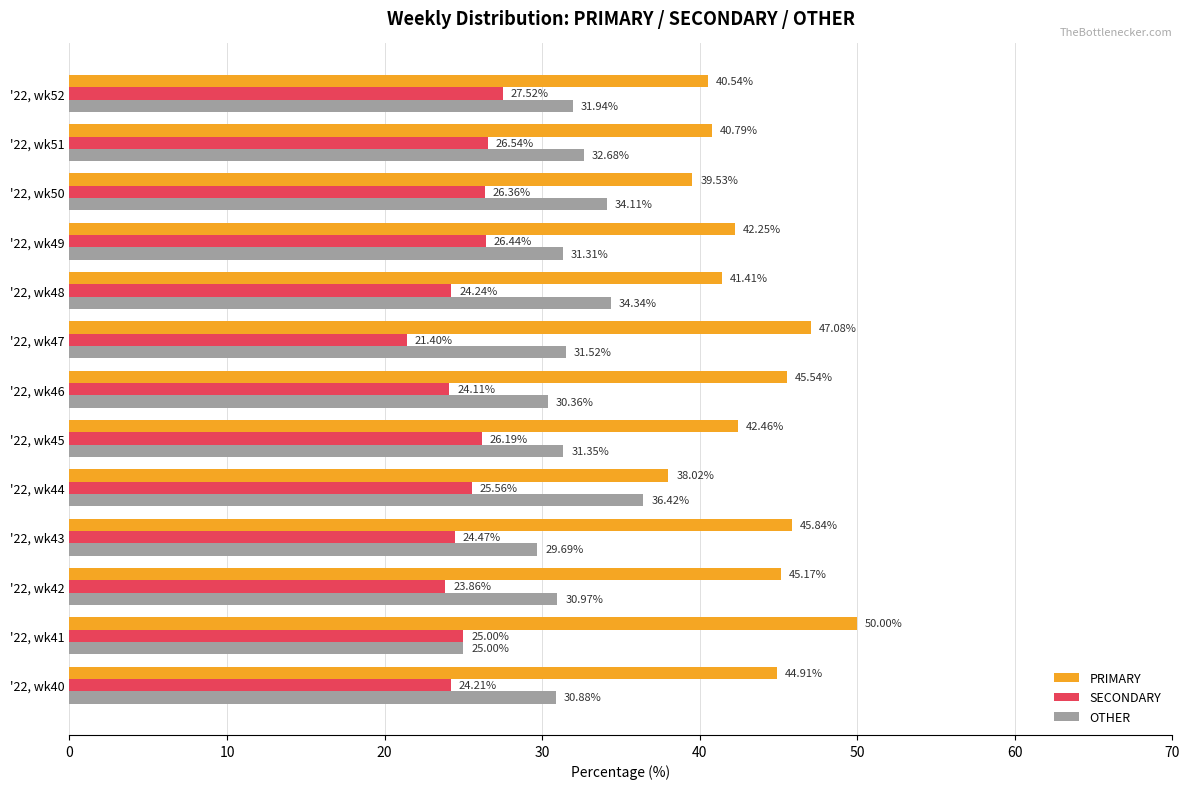

List the series in order of their peak value, lowest first.

SECONDARY, OTHER, PRIMARY